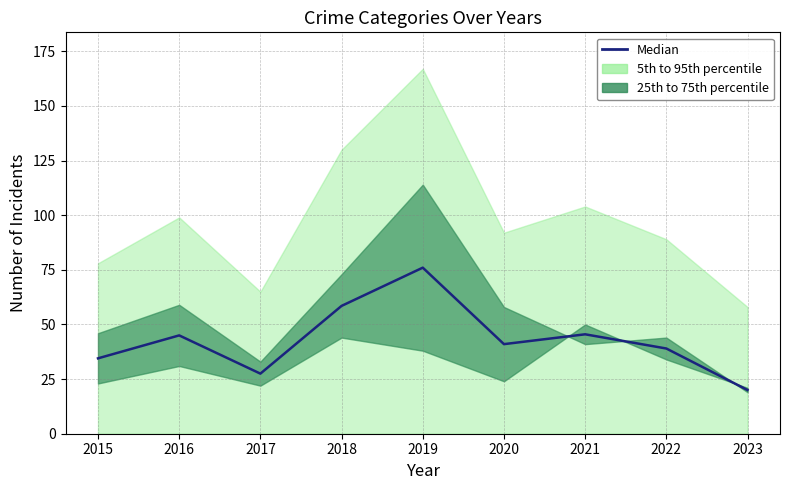

Read the value at 2020.

41.0